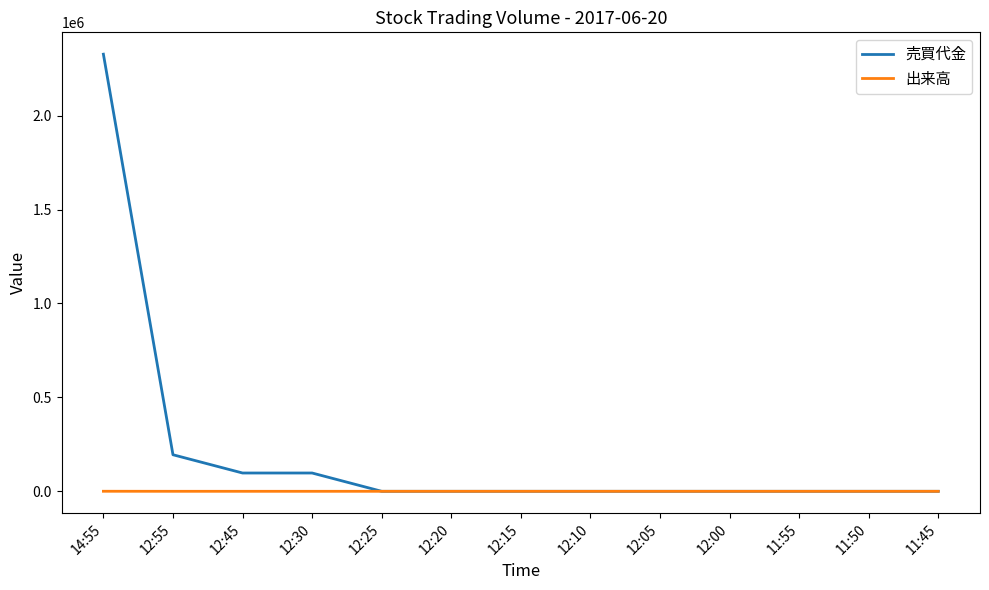

Rank the series by their average value, from lowest to highest.

出来高, 売買代金